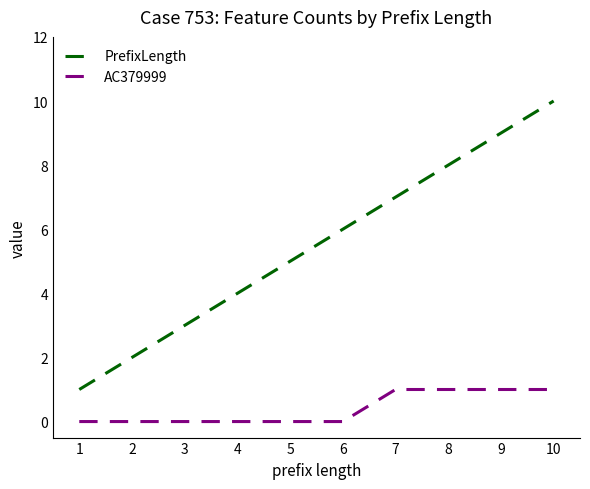

True or false: PrefixLength and AC379999 intersect in this chart.

False